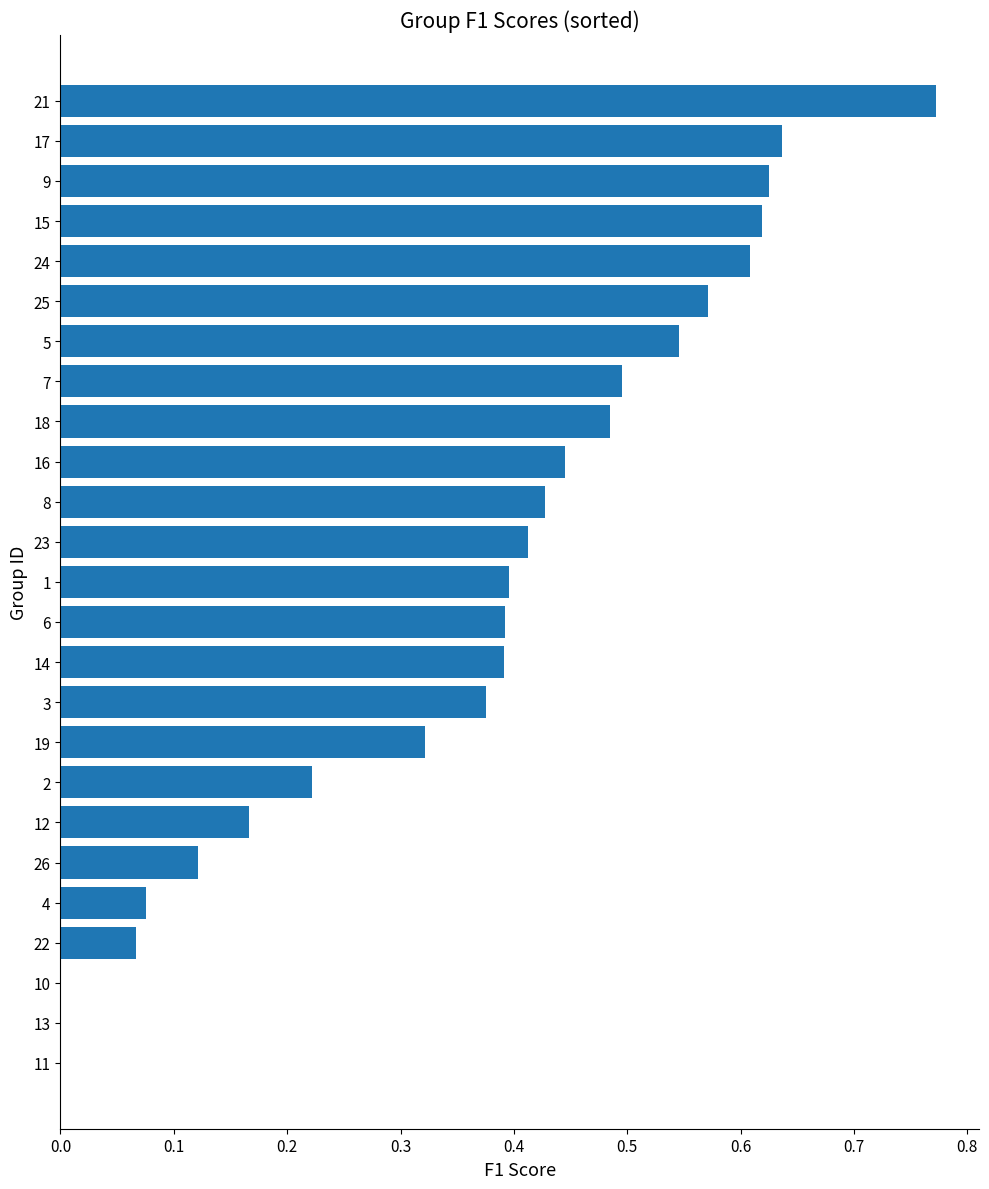

Which label corresponds to the largest value in the chart?

21